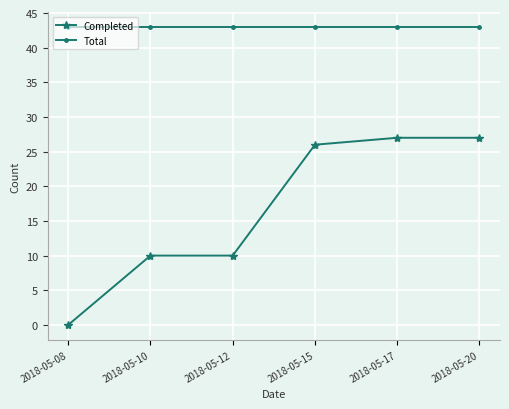

Reading right to left, extract all data points from this chart.

Completed: 27	27	26	10	10	0
Total: 43	43	43	43	43	43